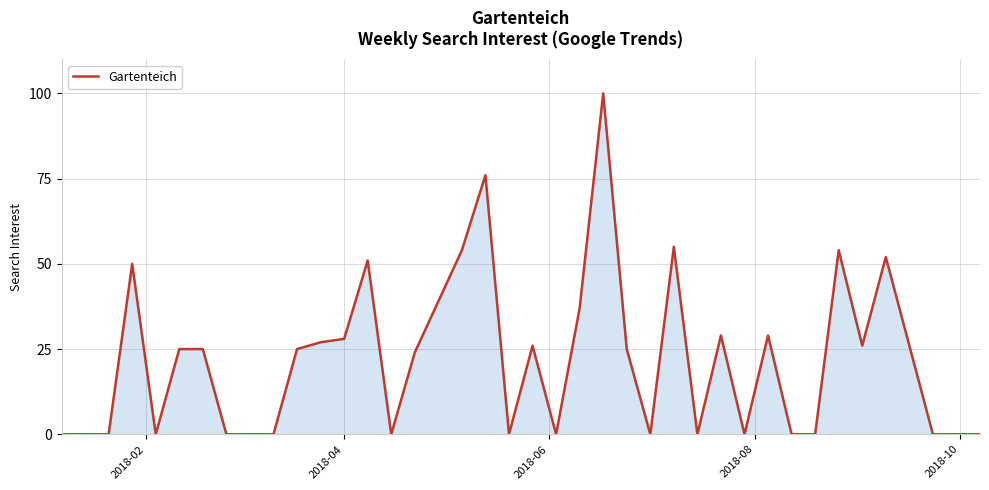

What is the greatest value displayed?

100